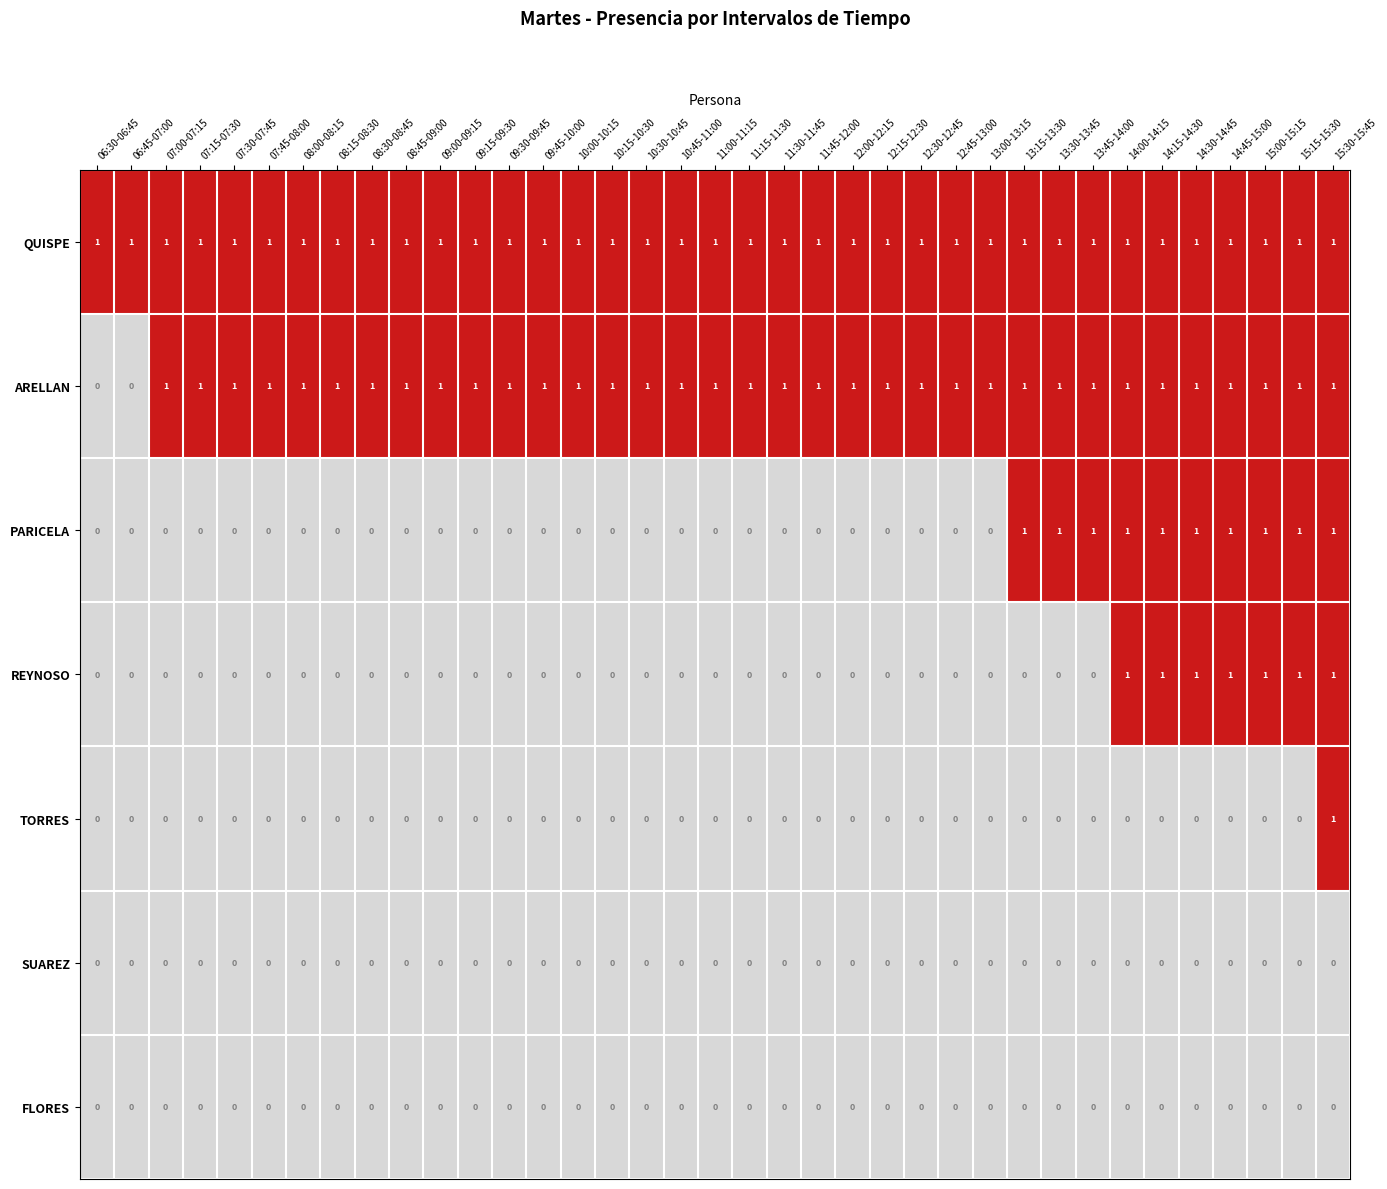

At how many categories does at least one series exceed 0?

37